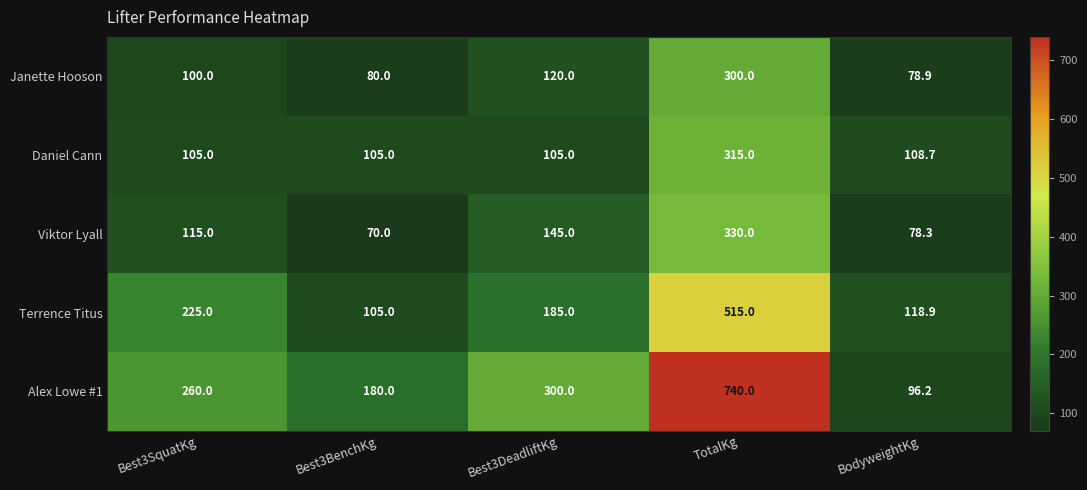

List the series in order of their peak value, lowest first.

Janette Hooson, Daniel Cann, Viktor Lyall, Terrence Titus, Alex Lowe #1